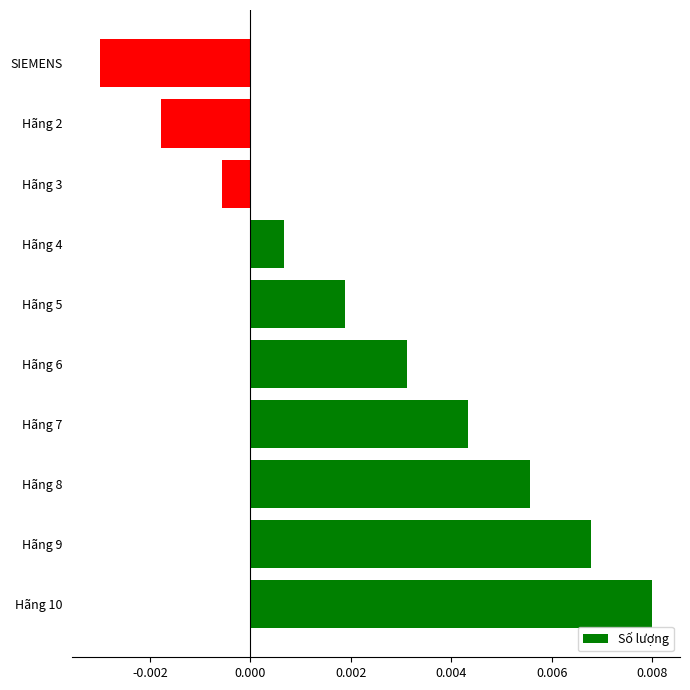

Which has a higher value, Hãng 5 or Hãng 3?

Hãng 5